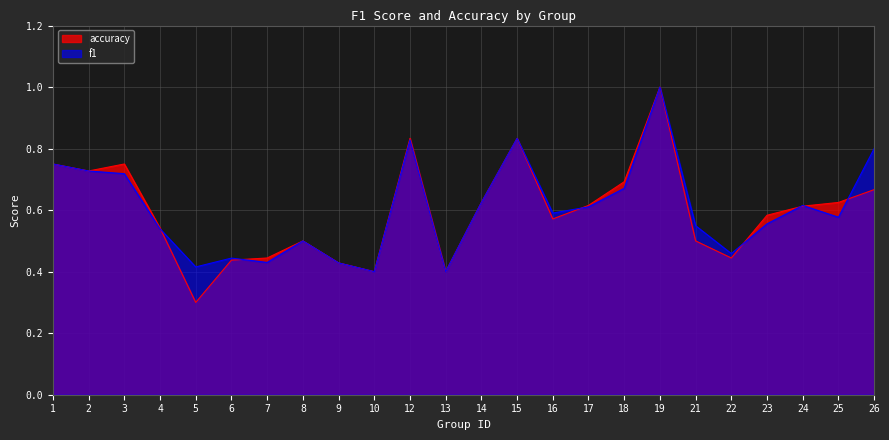

Reading right to left, transcribe all the data shown in this chart.

f1: 0.8	0.6	0.6	0.6	0.5	0.5	1.0	0.7	0.6	0.6	0.8	0.6	0.4	0.8	0.4	0.4	0.5	0.4	0.4	0.4	0.5	0.7	0.7	0.8
accuracy: 0.7	0.6	0.6	0.6	0.4	0.5	1.0	0.7	0.6	0.6	0.8	0.6	0.4	0.8	0.4	0.4	0.5	0.4	0.4	0.3	0.5	0.8	0.7	0.8